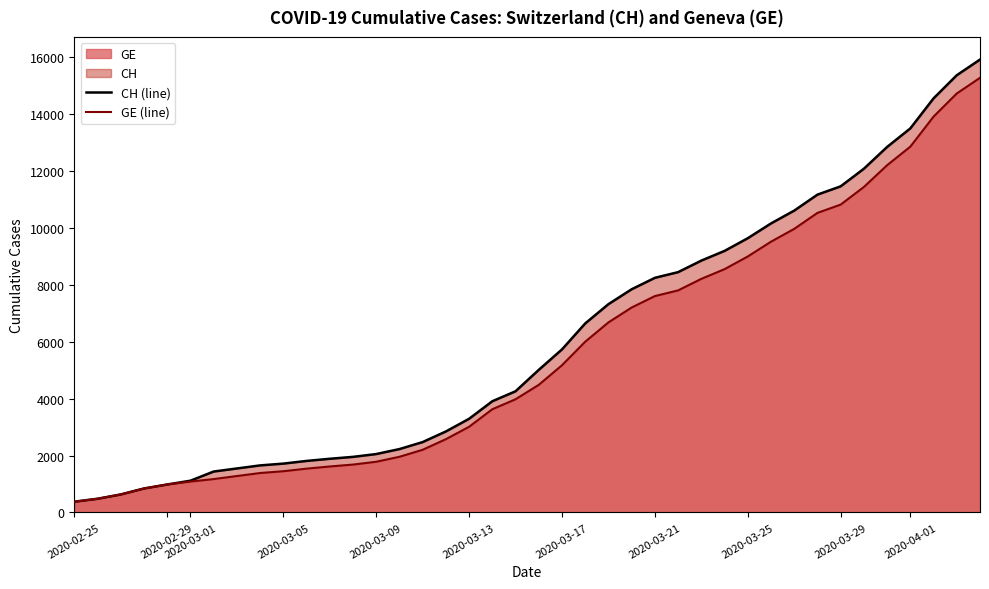

Which series has the largest range (max minus min)?

CH (line)